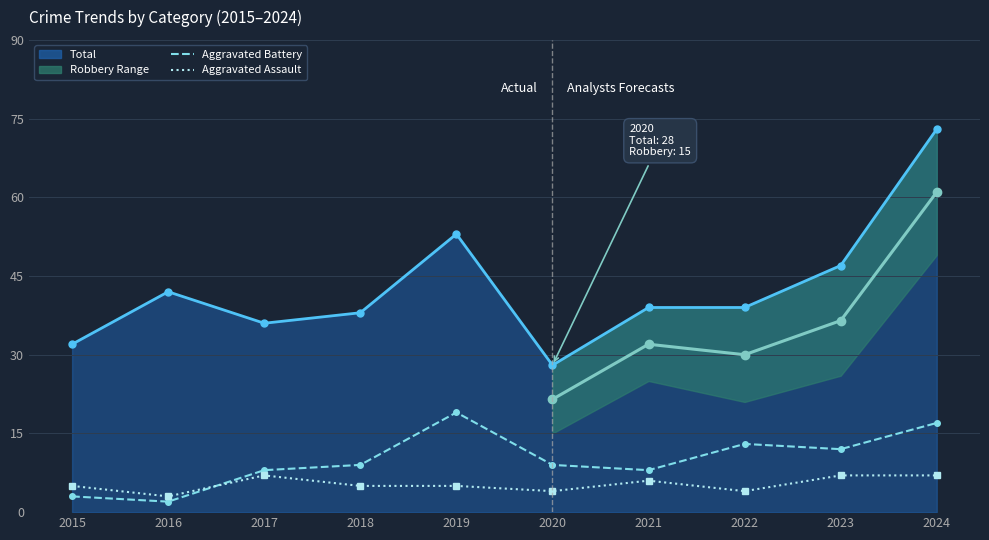

What is the sum of all Aggravated Battery values?

100